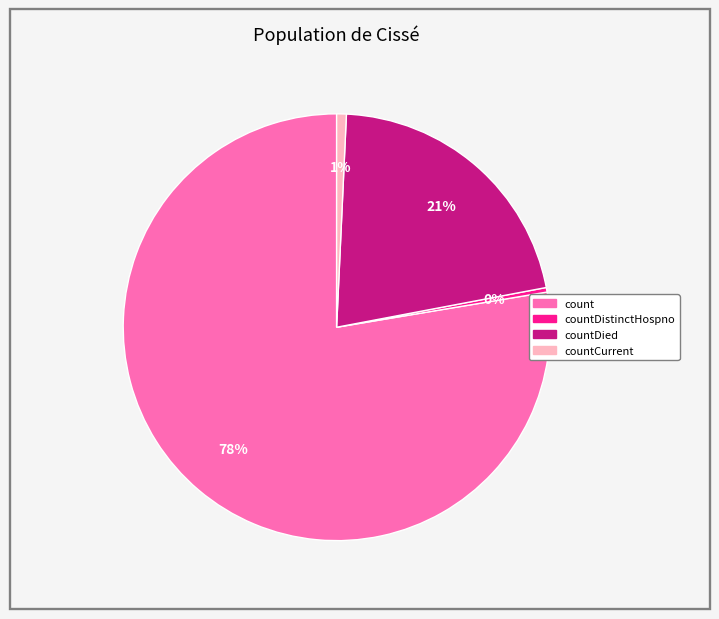

To the nearest percent, what is the average slice percentage?

25%